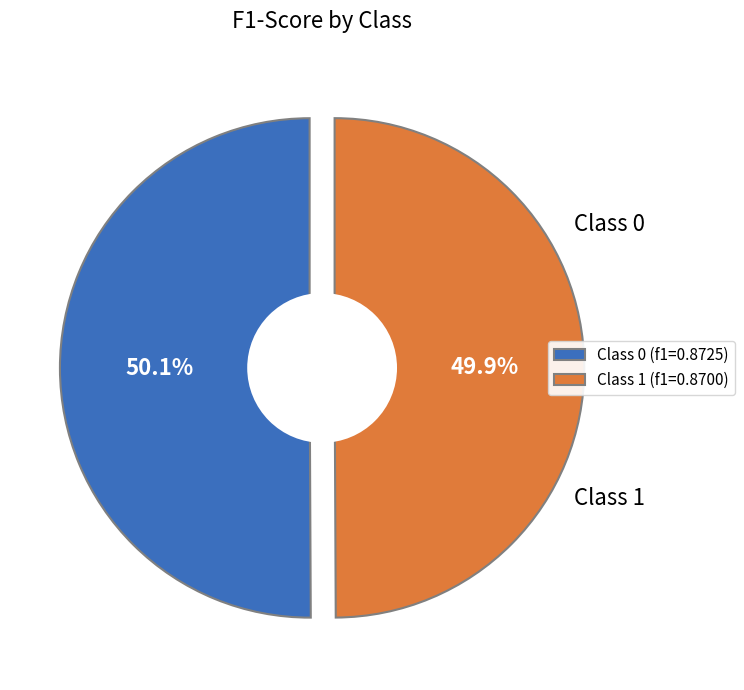

True or false: 1 accounts for 50% of the total.

True